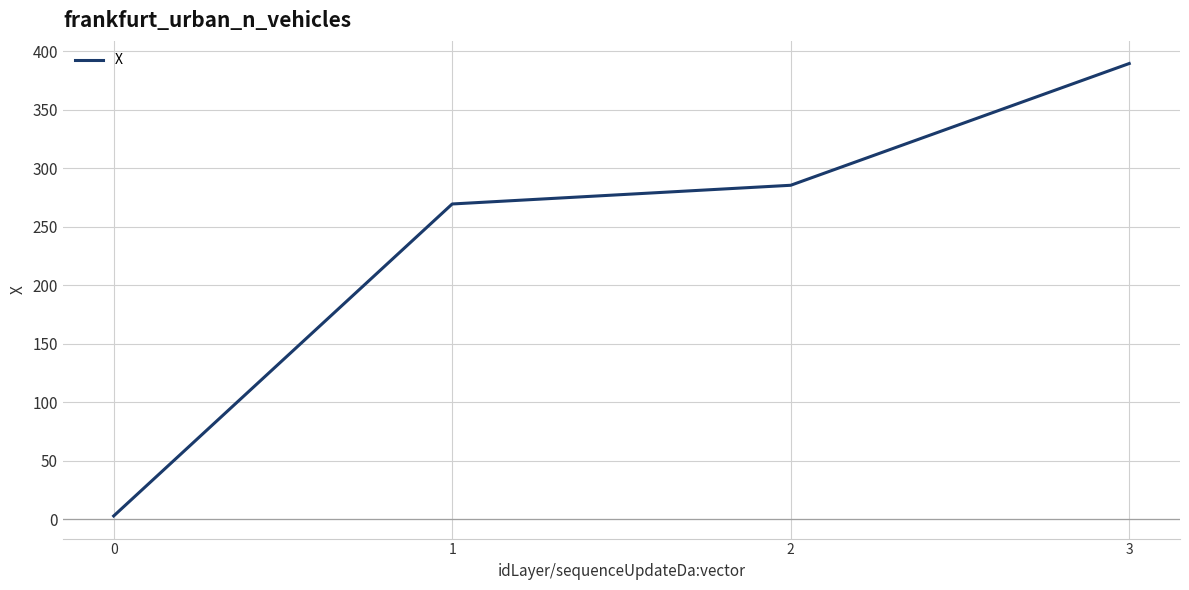

What is the difference between the second highest and second lowest values?

16.0